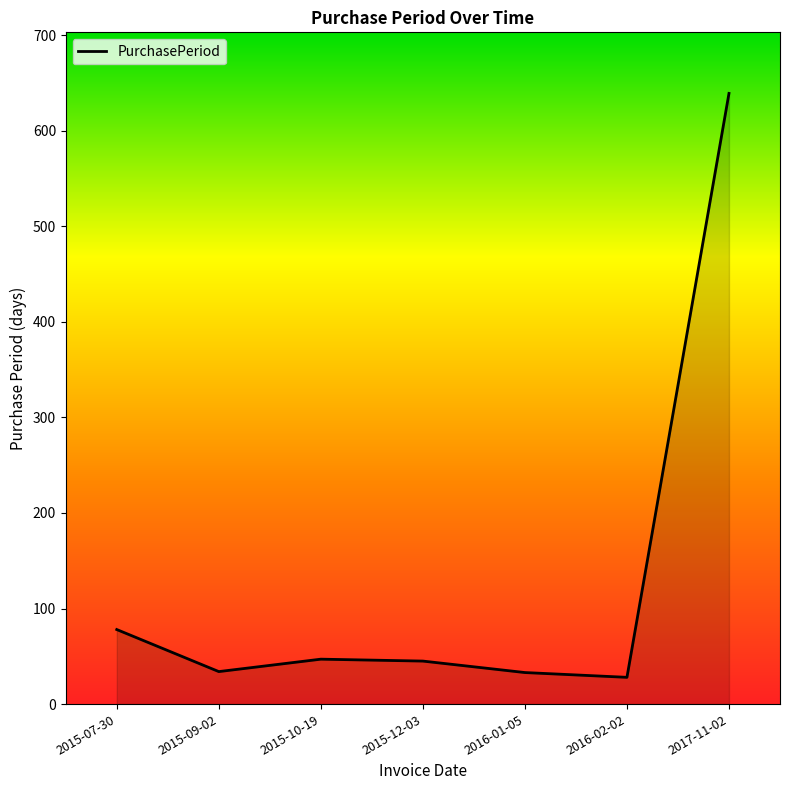

True or false: the data has more than 0 interior local peaks.

True